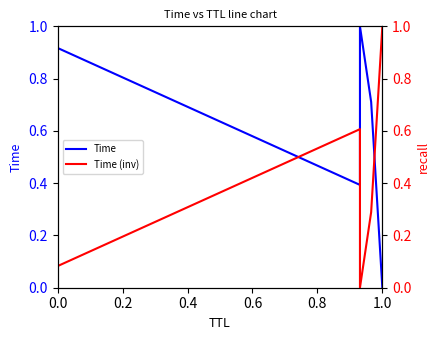

What are all the series names shown in the legend?

Time, Time (inv)